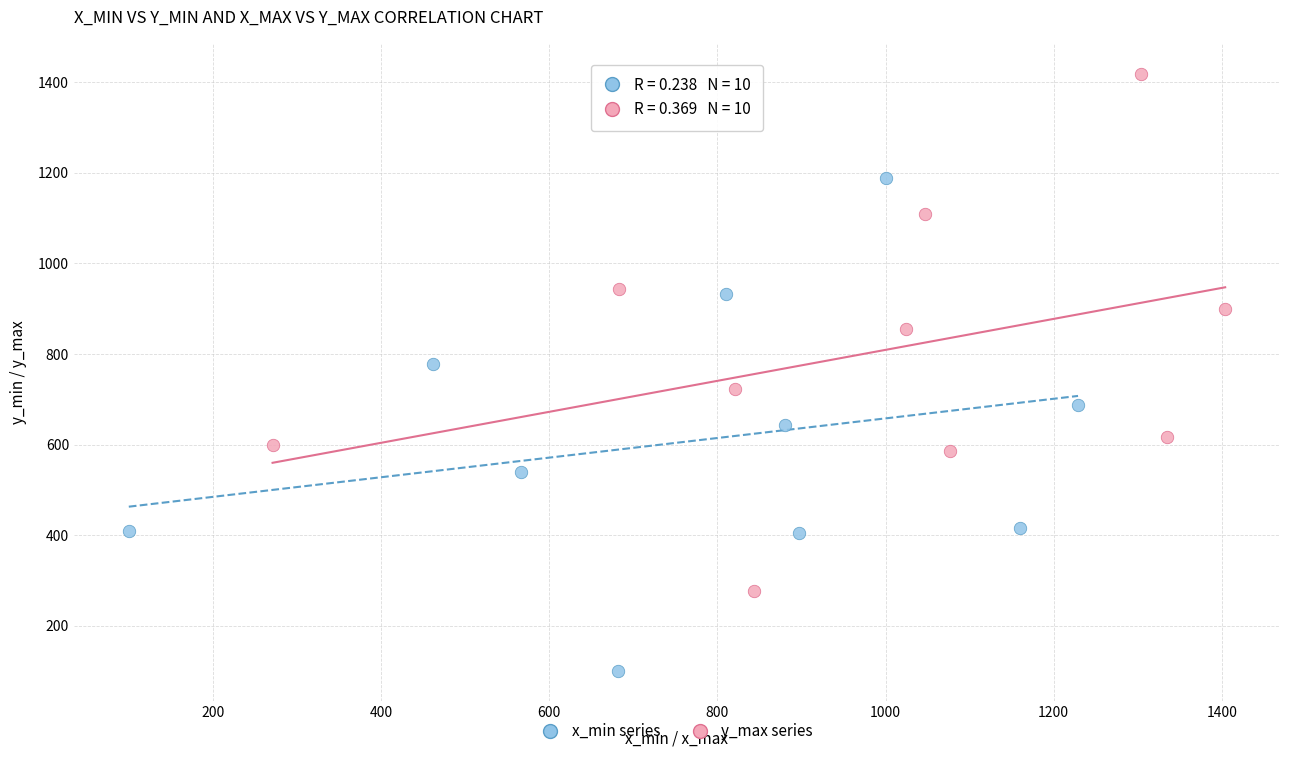

Which series reaches the maximum Y coordinate?

y_max series